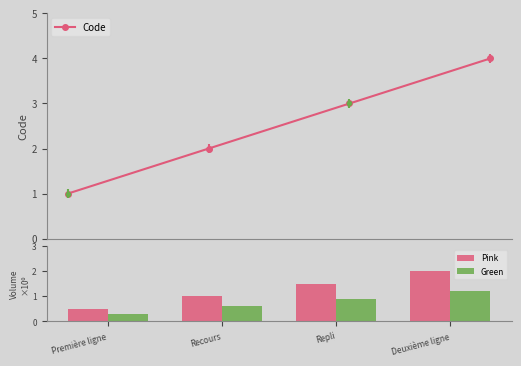

What is the difference between the maximum and second lowest values?

2